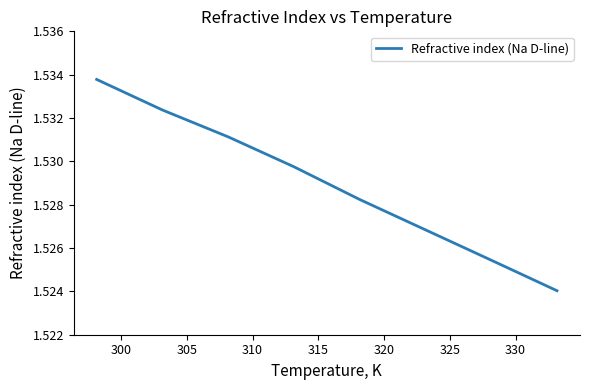

True or false: there are more than 1 points higher than both neighbors.

False